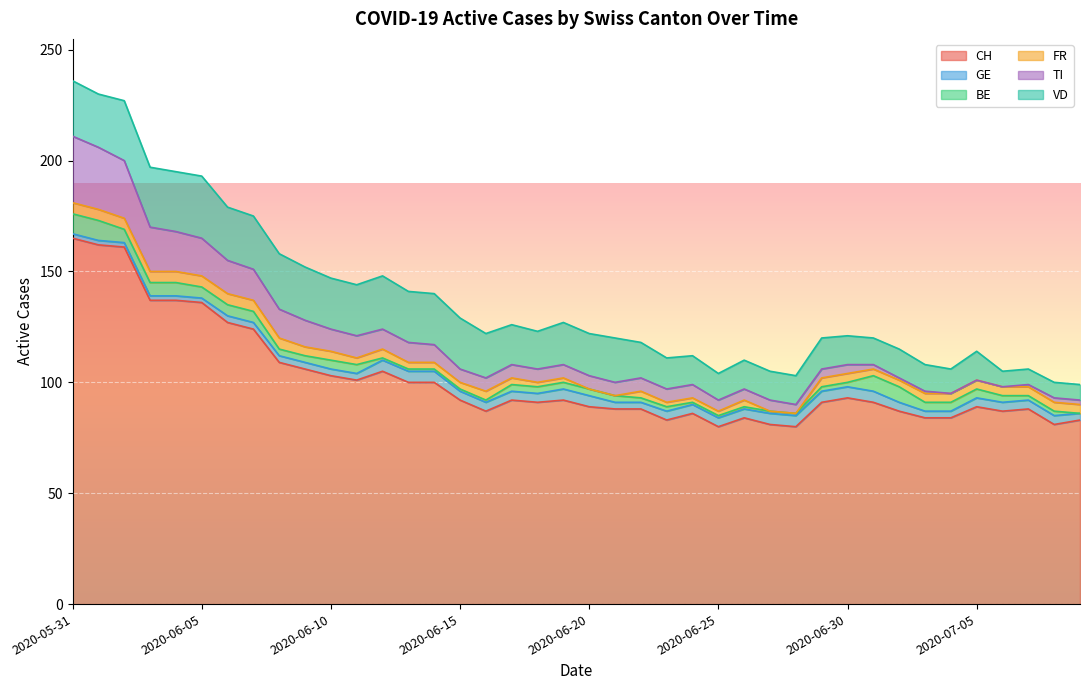

Rank the series by their maximum value, from highest to lowest.

CH, TI, VD, BE, GE, FR